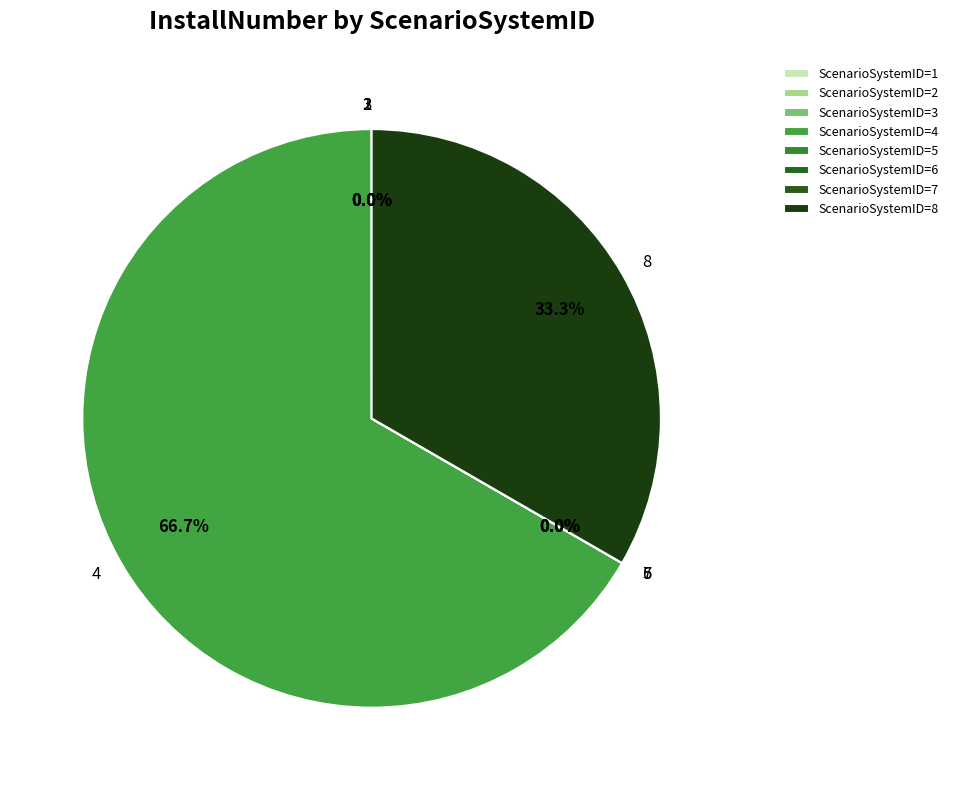

To the nearest percent, what is the average slice percentage?

12%